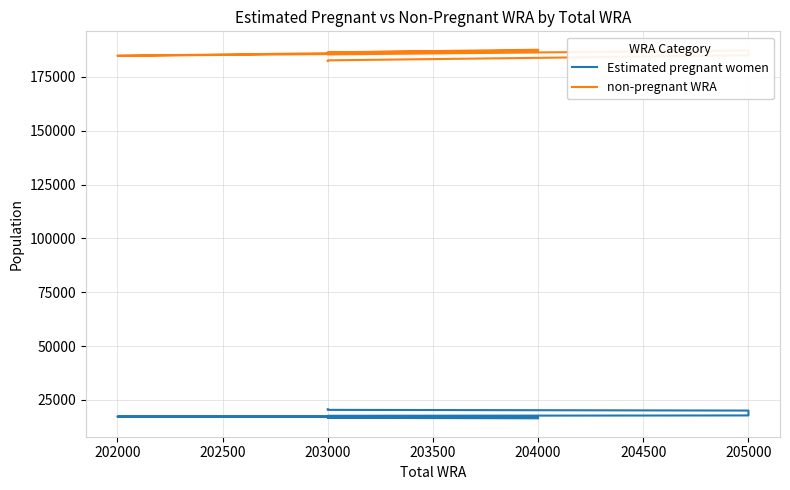

How many interior local peaks does the non-pregnant WRA series have?

3